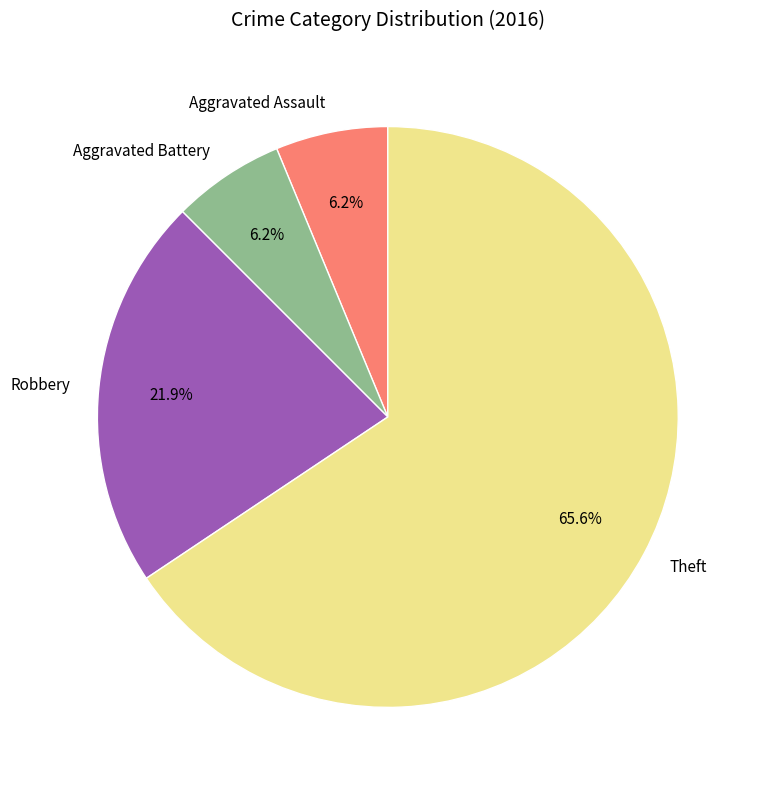

To the nearest percent, what percentage of the pie is Aggravated Assault?

6%